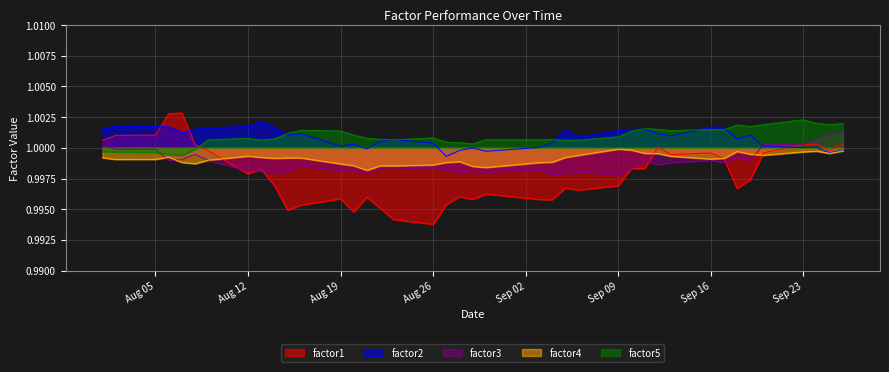

True or false: factor5 and factor1 intersect in this chart.

True